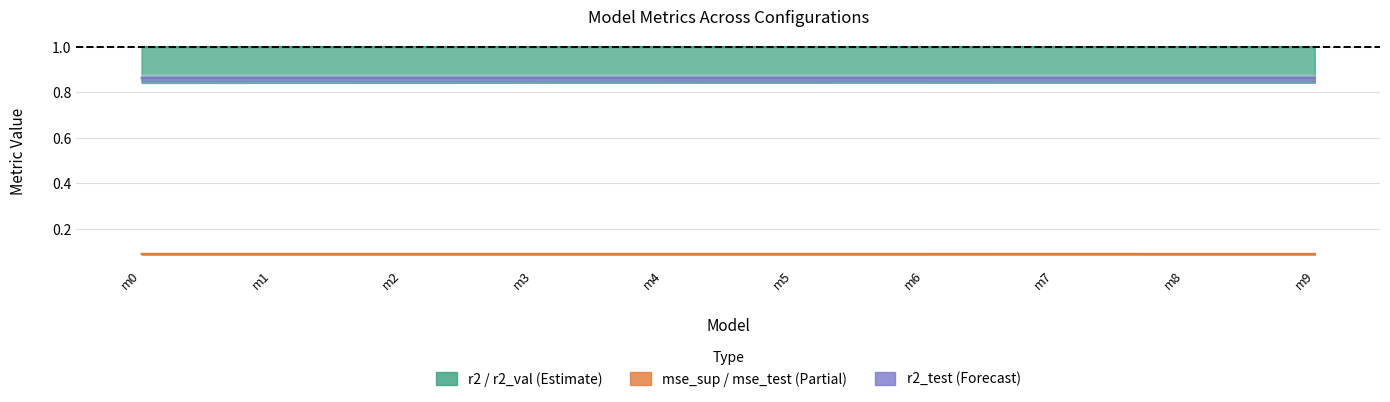

What is the average value of the mse midline series?

0.1